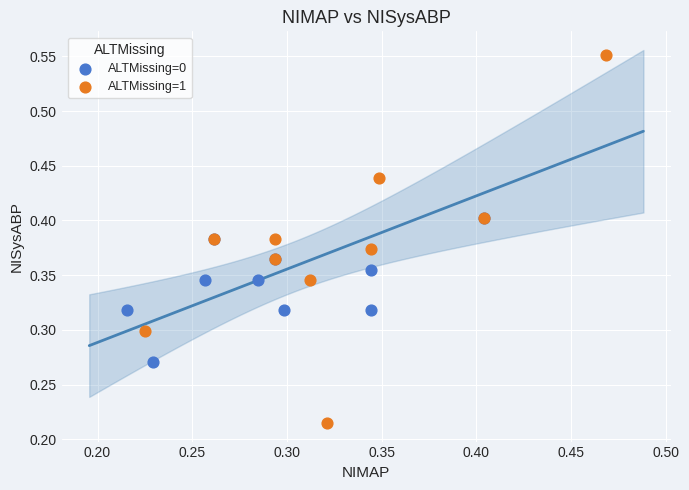

Which series contains the highest Y value?

ALTMissing=1